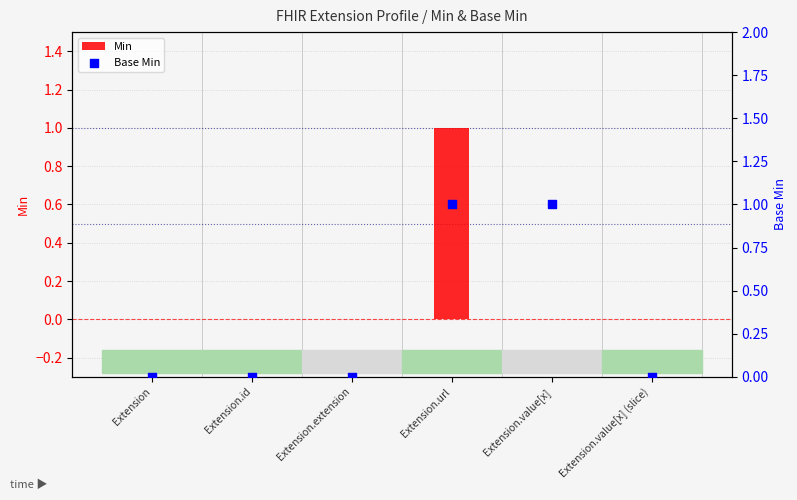

At which category is the sum across all series the highest?

Extension.url